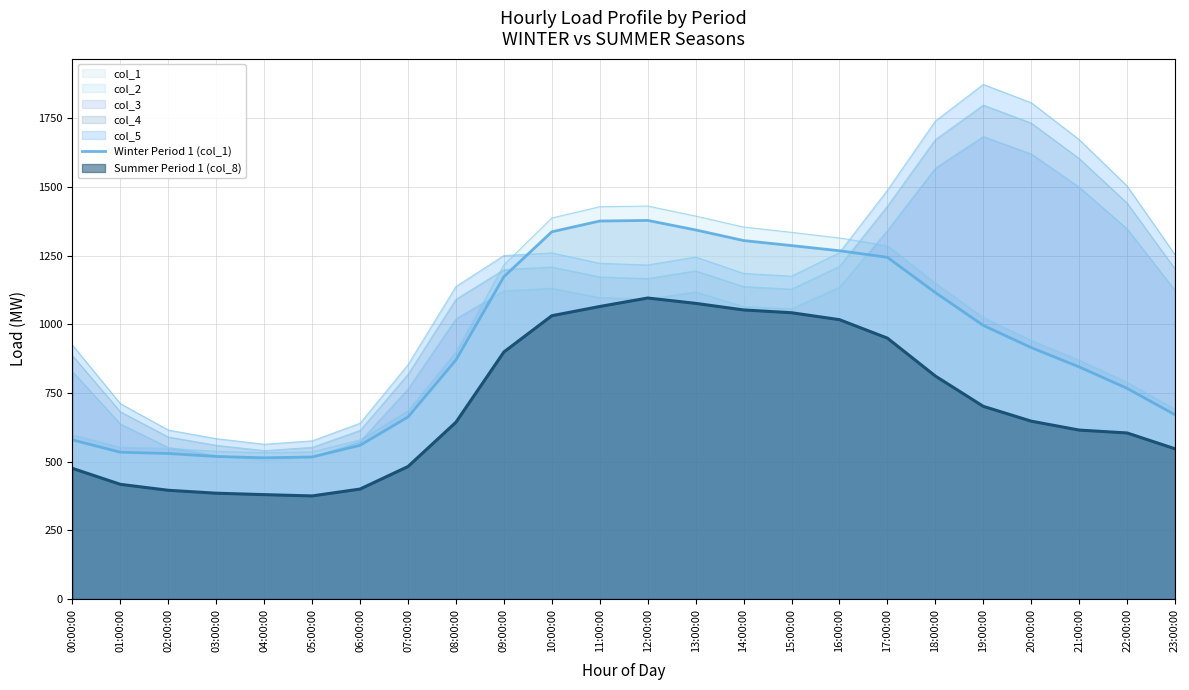

The chart shows a value of 887.1 at 01:00:00. True or false?

False